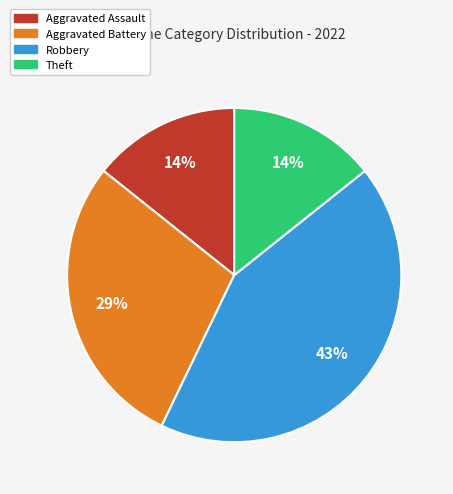

Is the sum of Theft and Aggravated Battery greater than half?

No